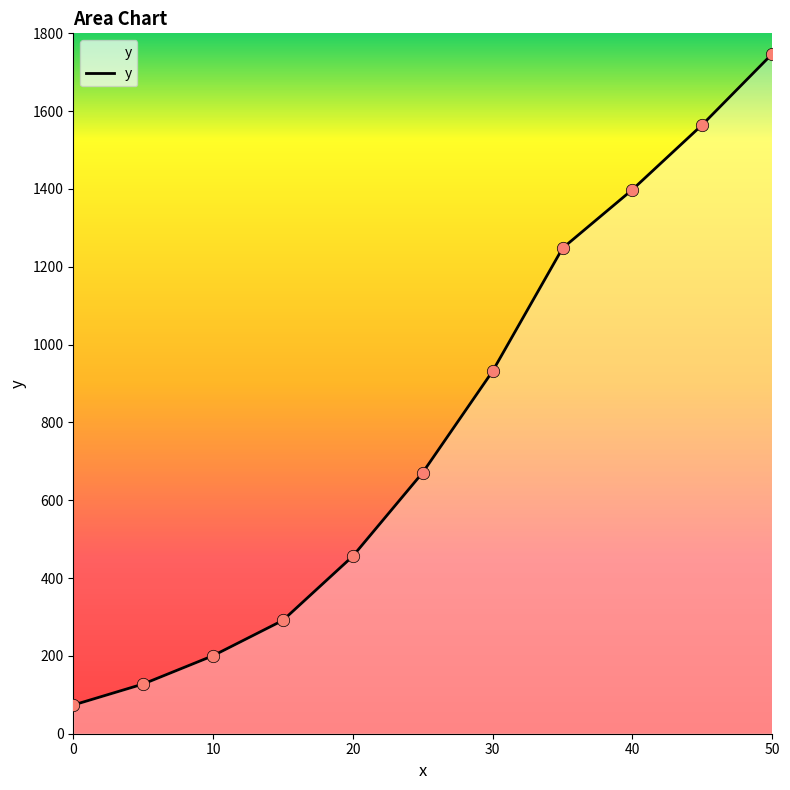

What is the minimum value shown in the chart?

73.7